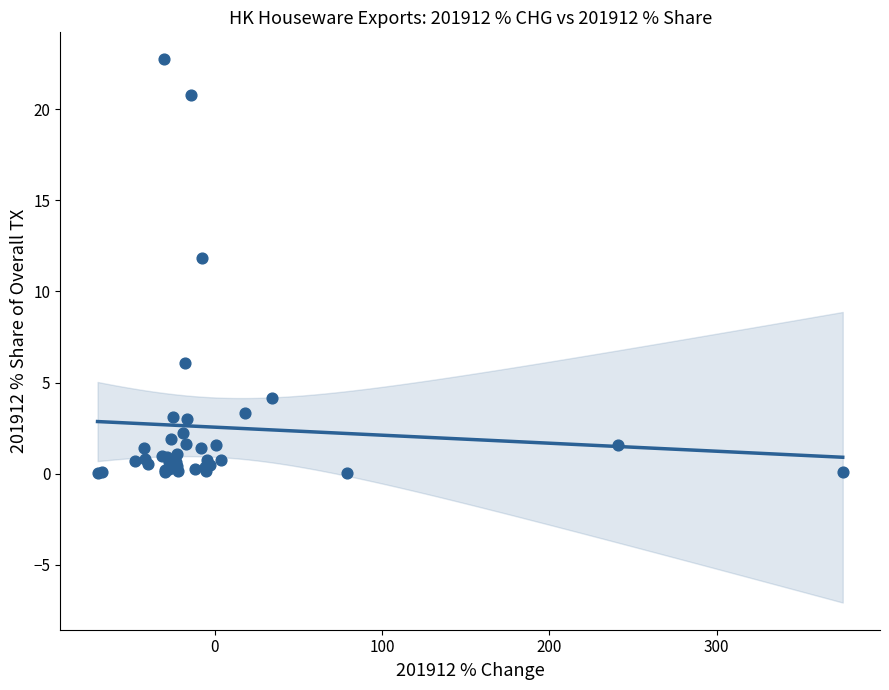

What Y value in the scatter plot is closest to 11?

11.9